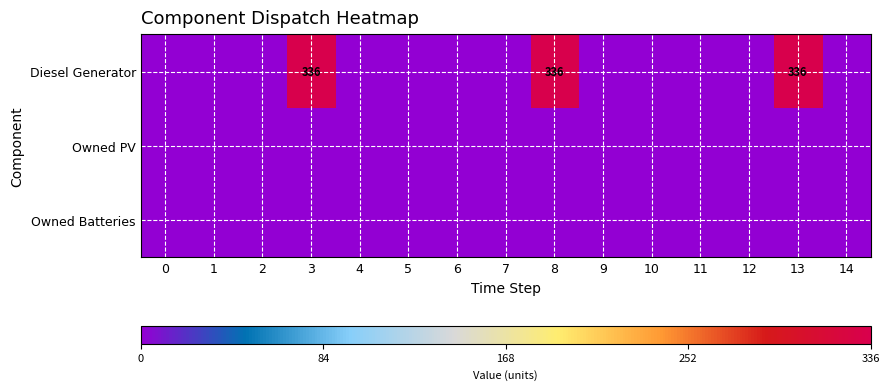

Between 7 and 8, which series saw the biggest shift?

Diesel Generator